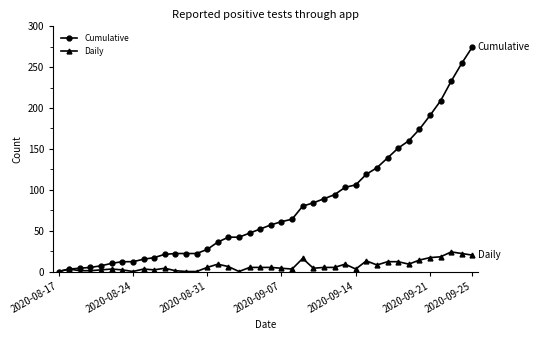

List the series in order of their overall mean, highest first.

Cumulative, Daily